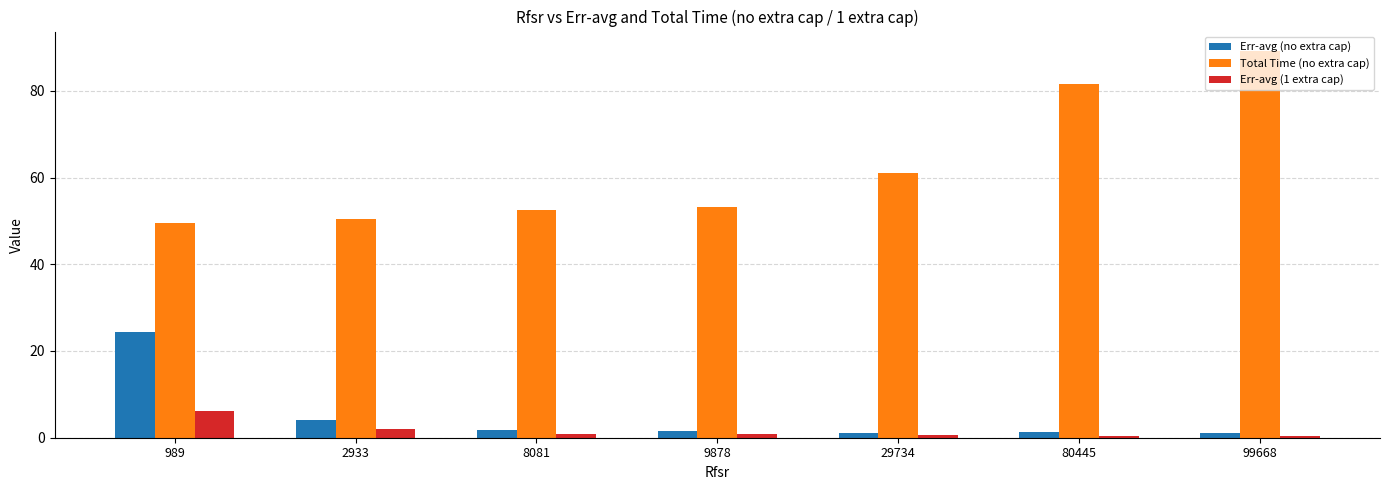

Which category has the highest value across all series?

99668